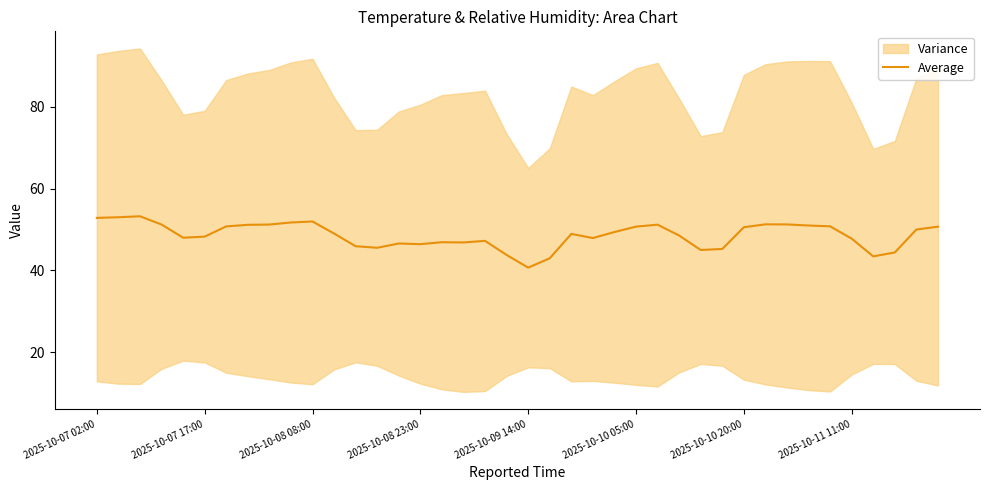

What is the change in value from 9 to 12?

-5.8